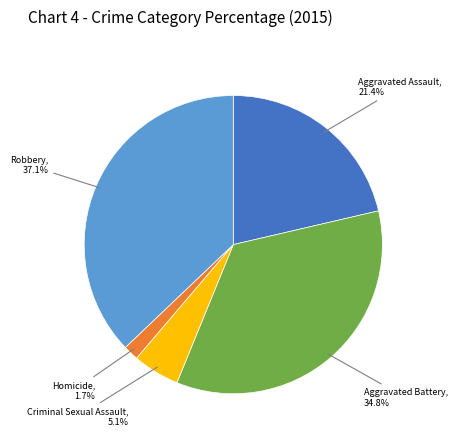

Count the number of slices in the pie.

5